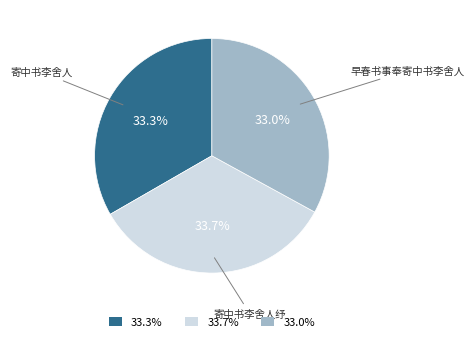

Between 寄中书李舍人纾 and 早春书事奉寄中书李舍人, which is larger?

寄中书李舍人纾